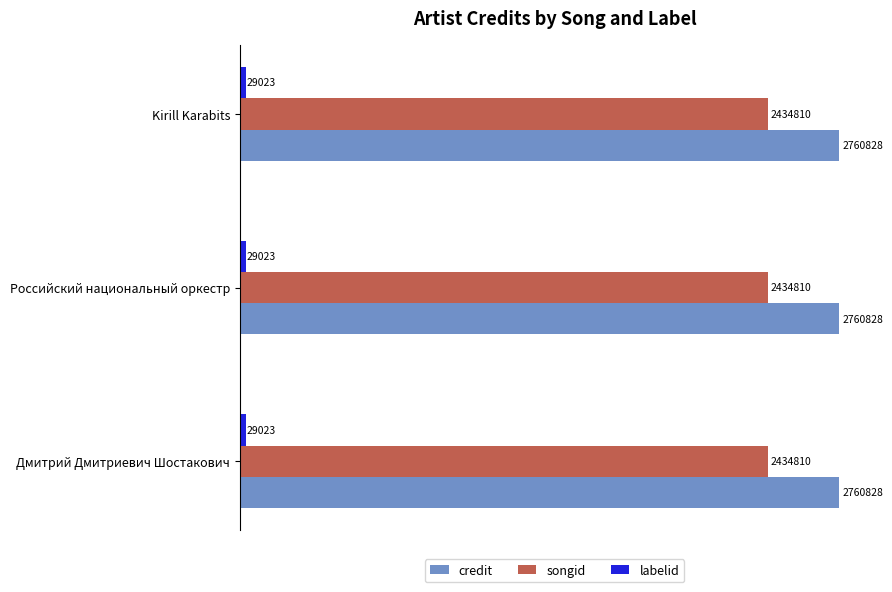

Which category has the lowest value in the songid series?

Дмитрий Дмитриевич Шостакович